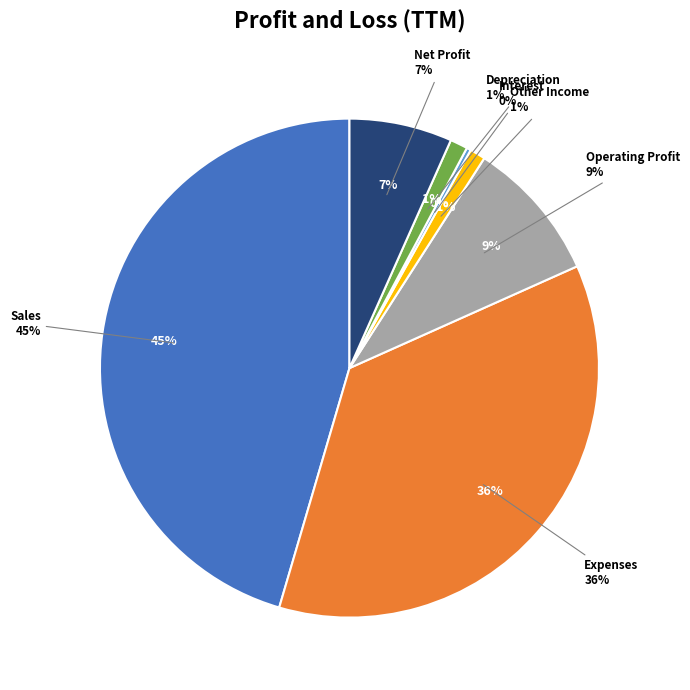

To the nearest percent, what portion does Other Income represent?

1%